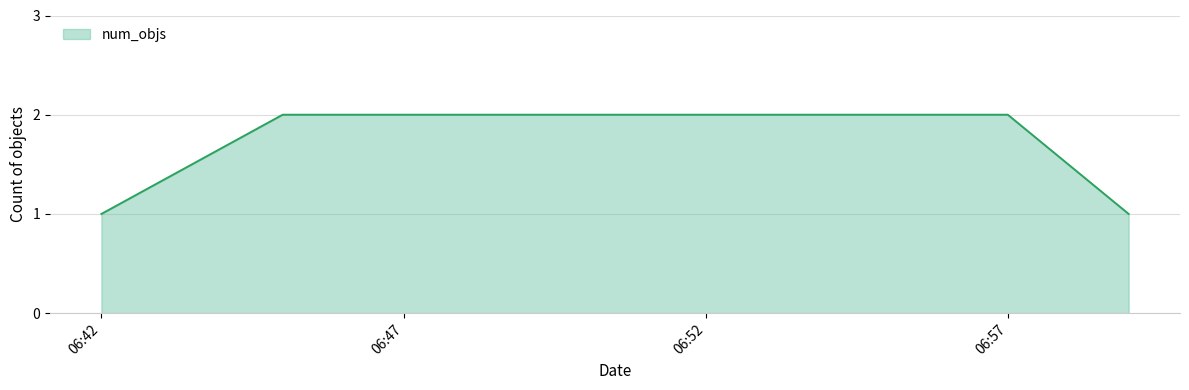

True or false: the data has more than 1 interior local peaks.

False